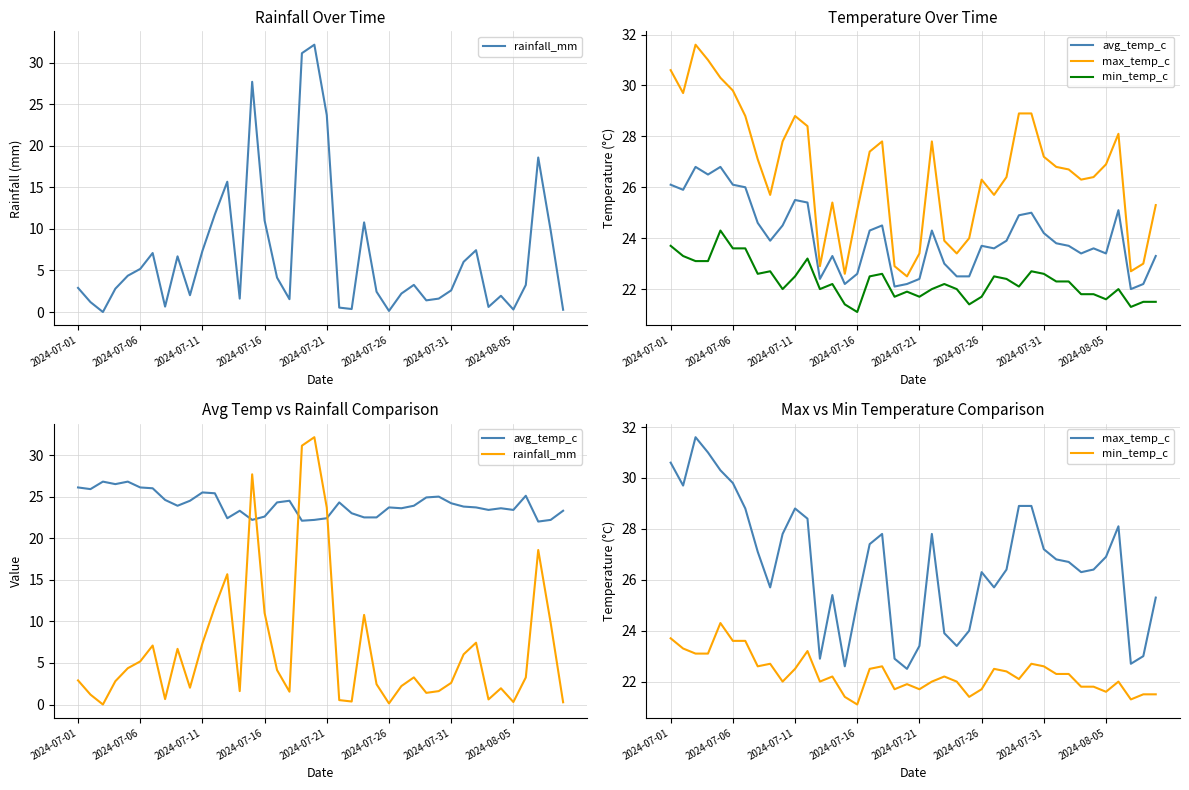

Where is avg_temp_c nearest to the value 24?

8